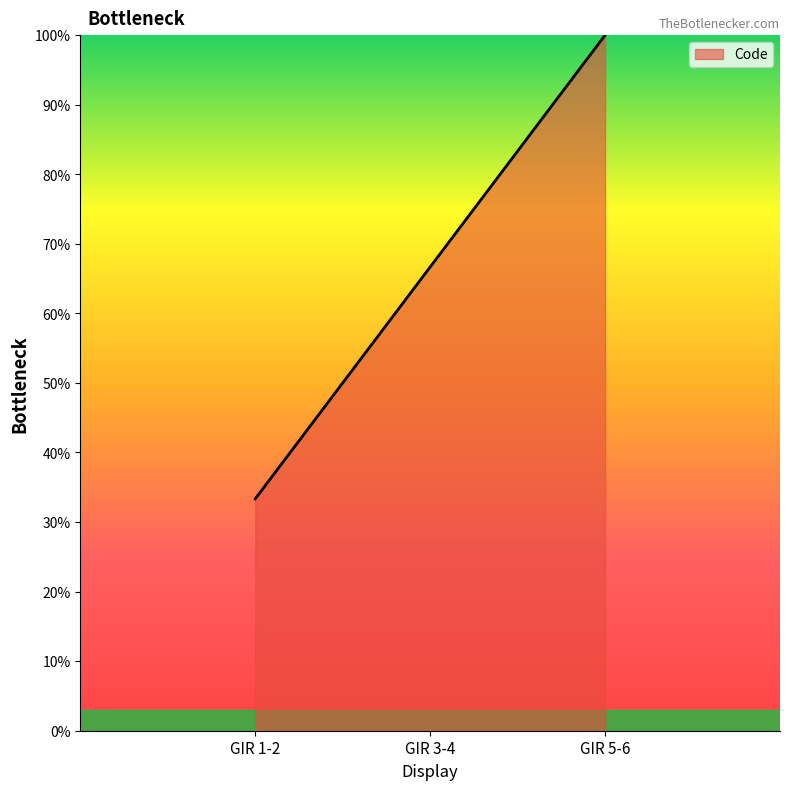

List the labels in order of value, largest first.

GIR 5-6, GIR 3-4, GIR 1-2